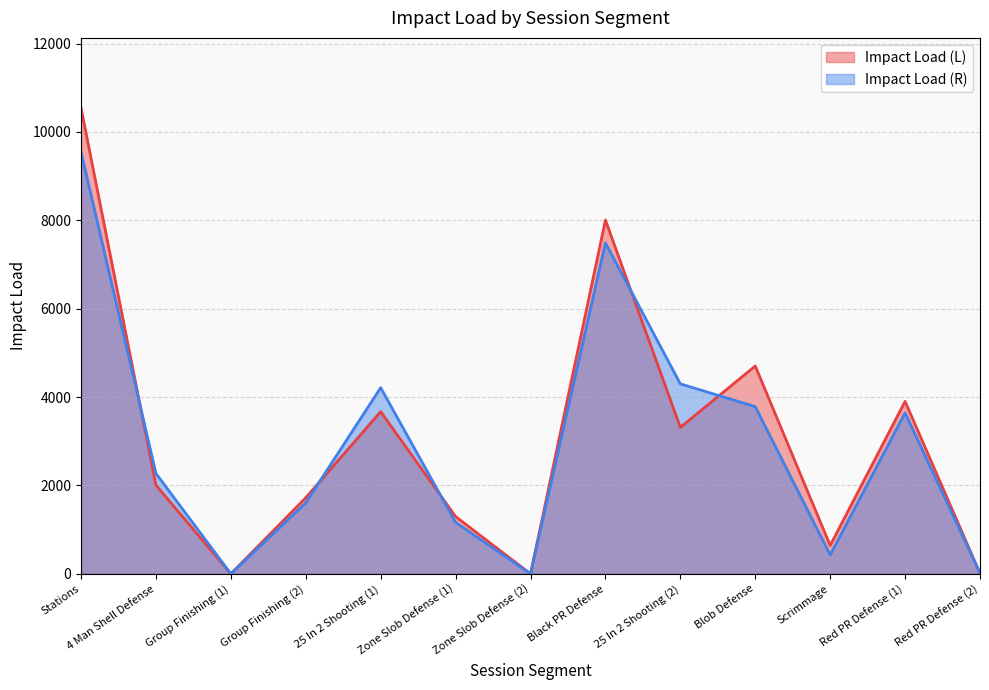

Between which two adjacent categories do Impact Load (L) and Impact Load (R) first intersect?

Stations and 4 Man Shell Defense